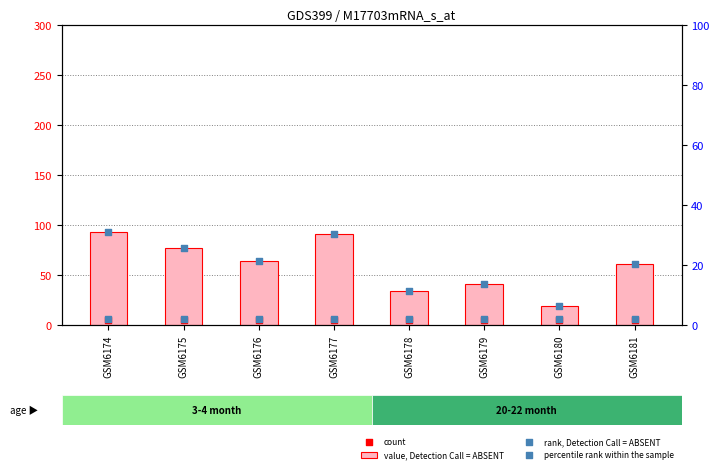

What are all the series names shown in the legend?

value, Detection Call = ABSENT, count, rank, Detection Call = ABSENT, percentile rank within the sample